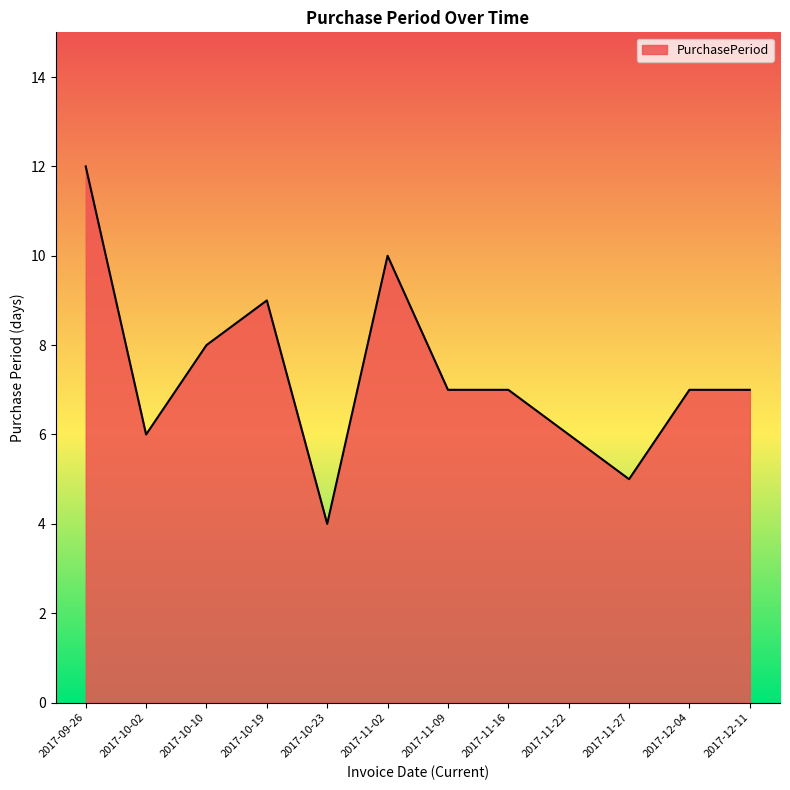

What position from the left is 2017-10-02?

2